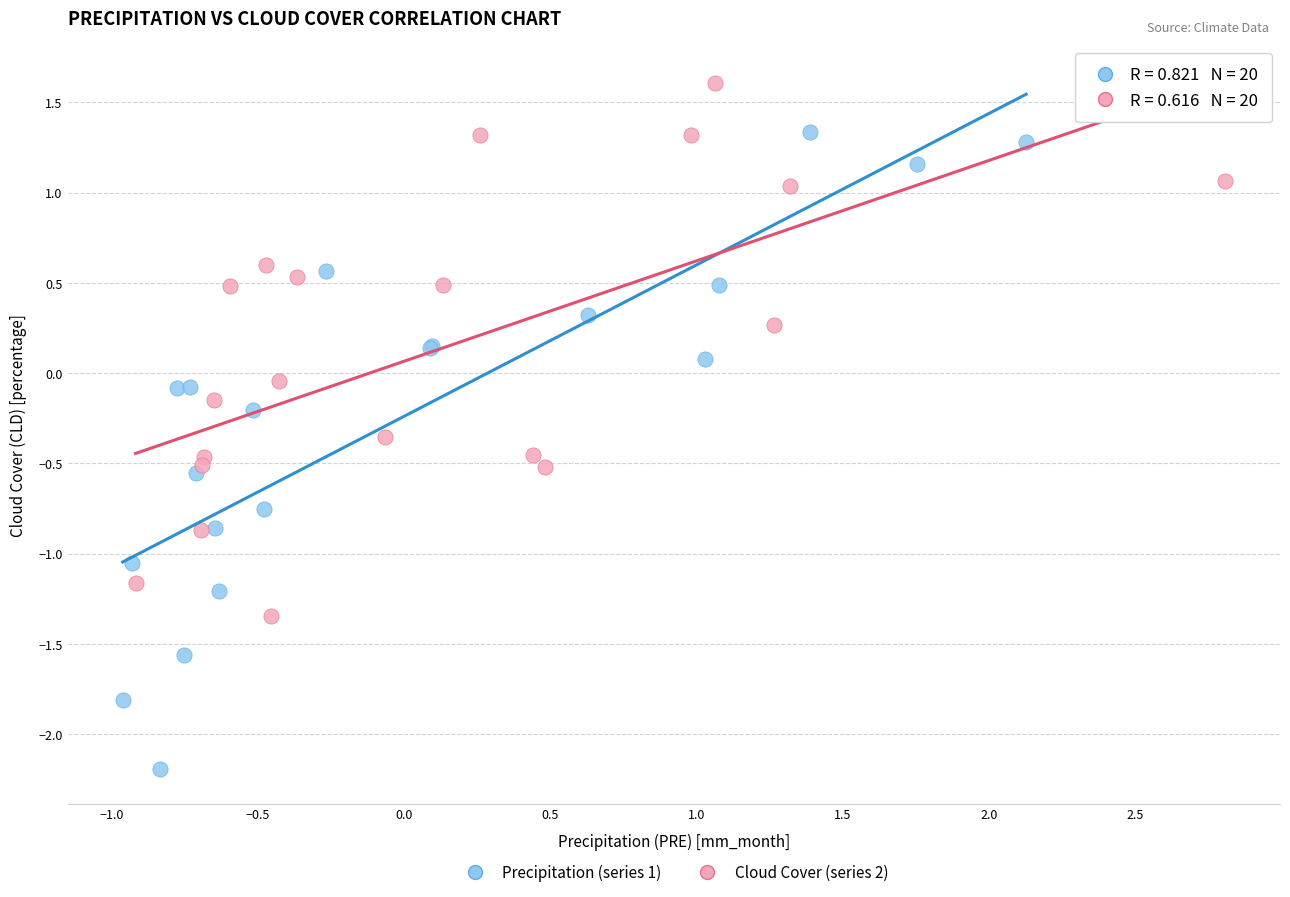

Which series has the widest spread of Y values?

Precipitation (series 1)